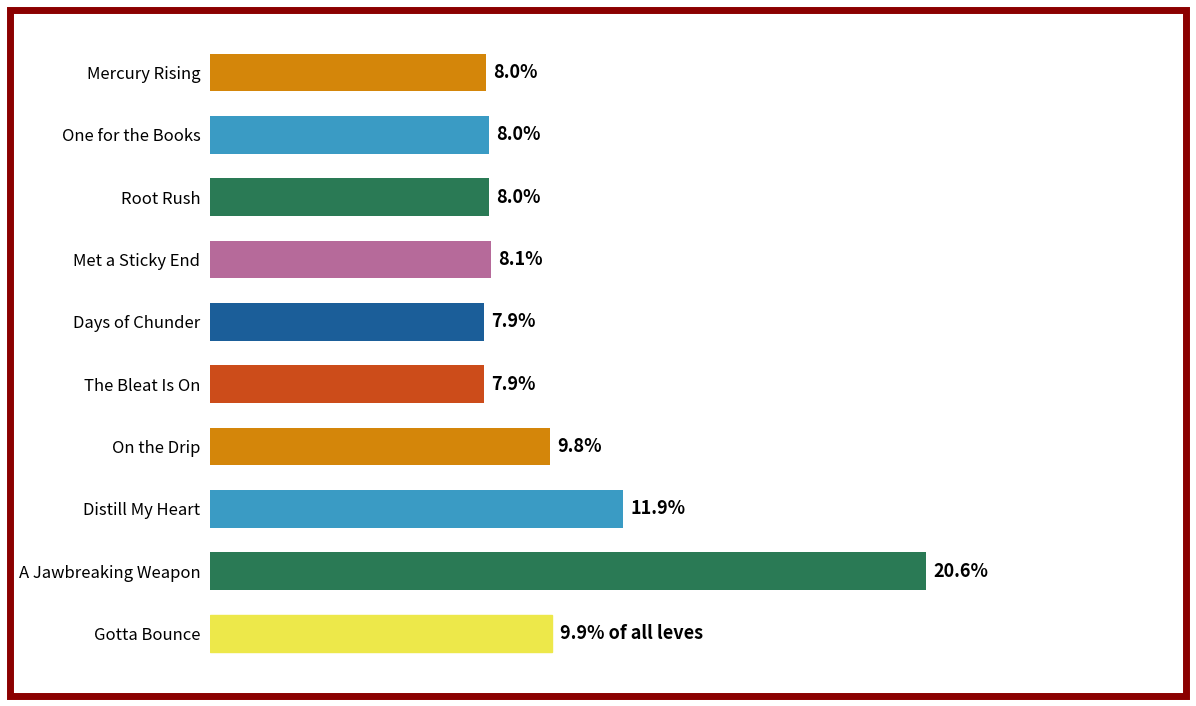

What is the difference between the values at Mercury Rising and Distill My Heart?

56